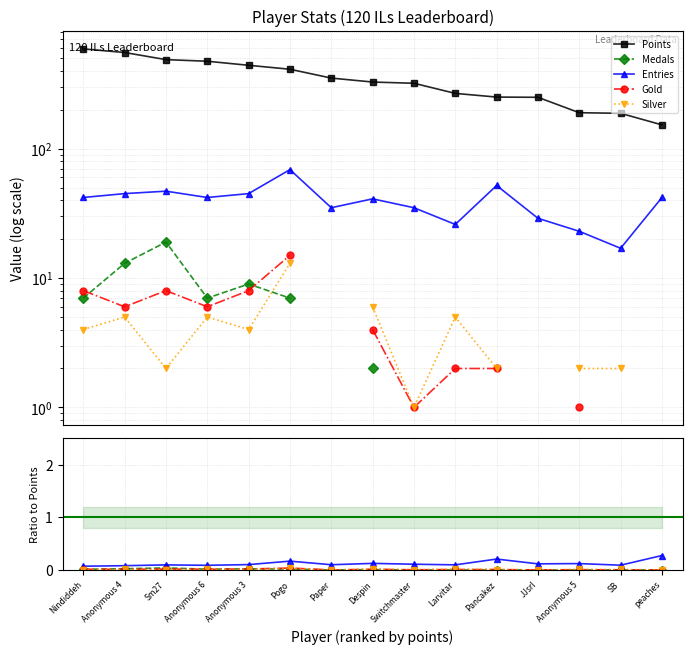

How many lines are shown in the chart?

5